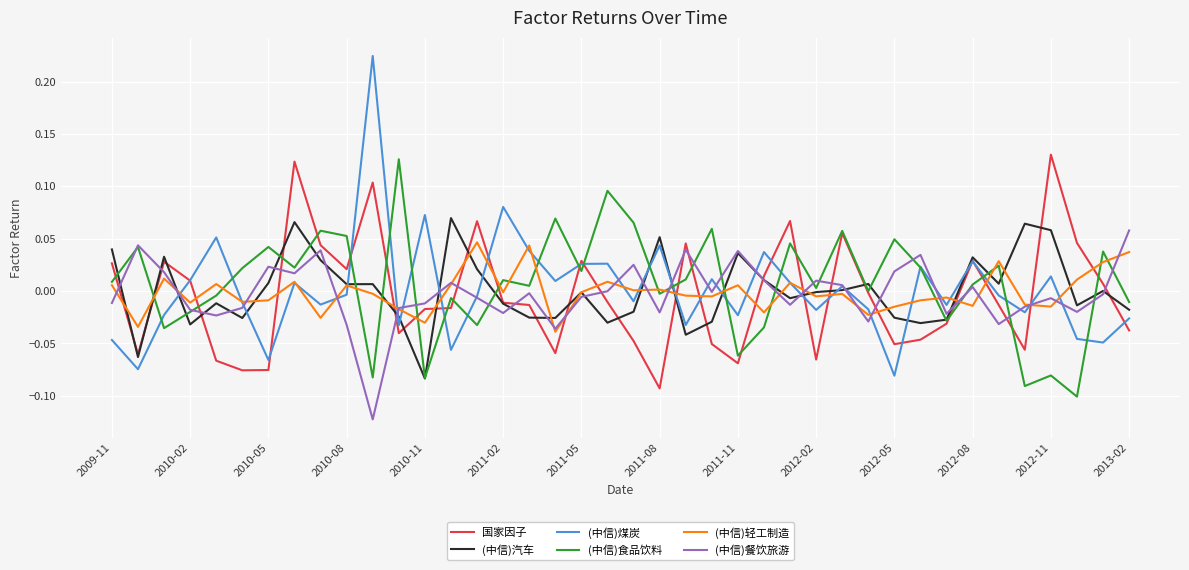

Which series has the widest spread of values?

(中信)煤炭